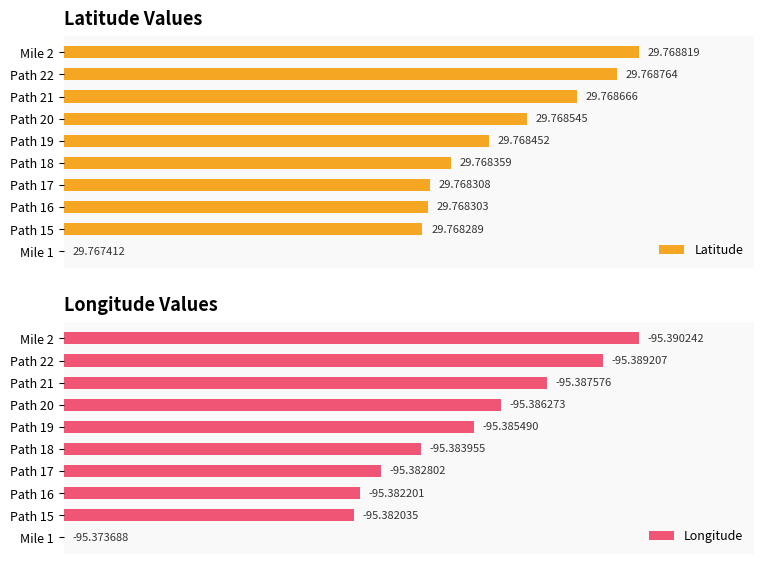

Between Mile 1 and Path 20, which is larger?

Path 20